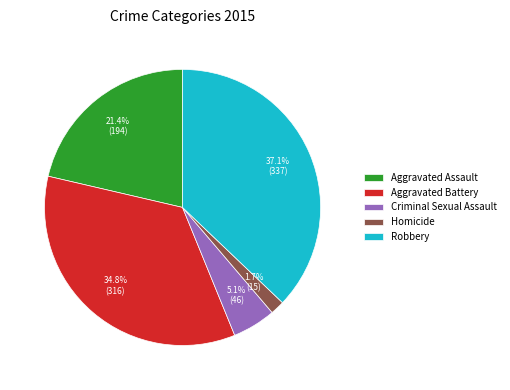

Which slice is the largest?

Robbery